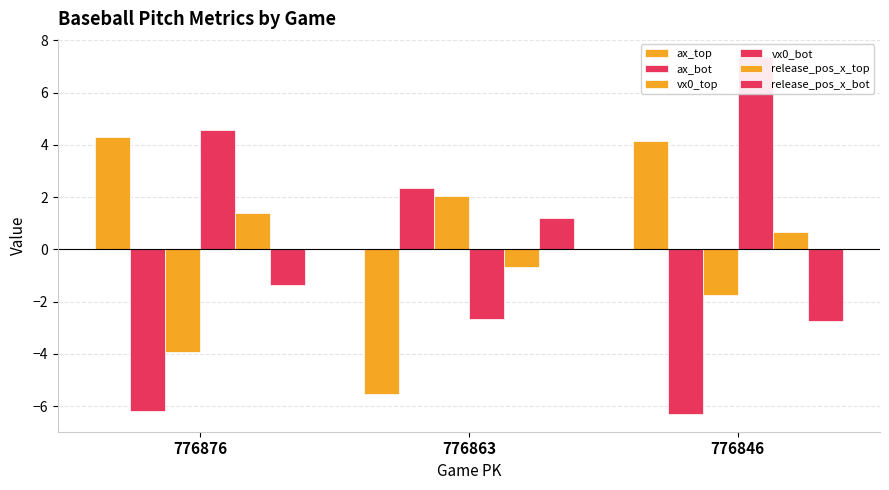

Is the value of ax_top at 776863 greater than the value of release_pos_x_top at 776876?

No